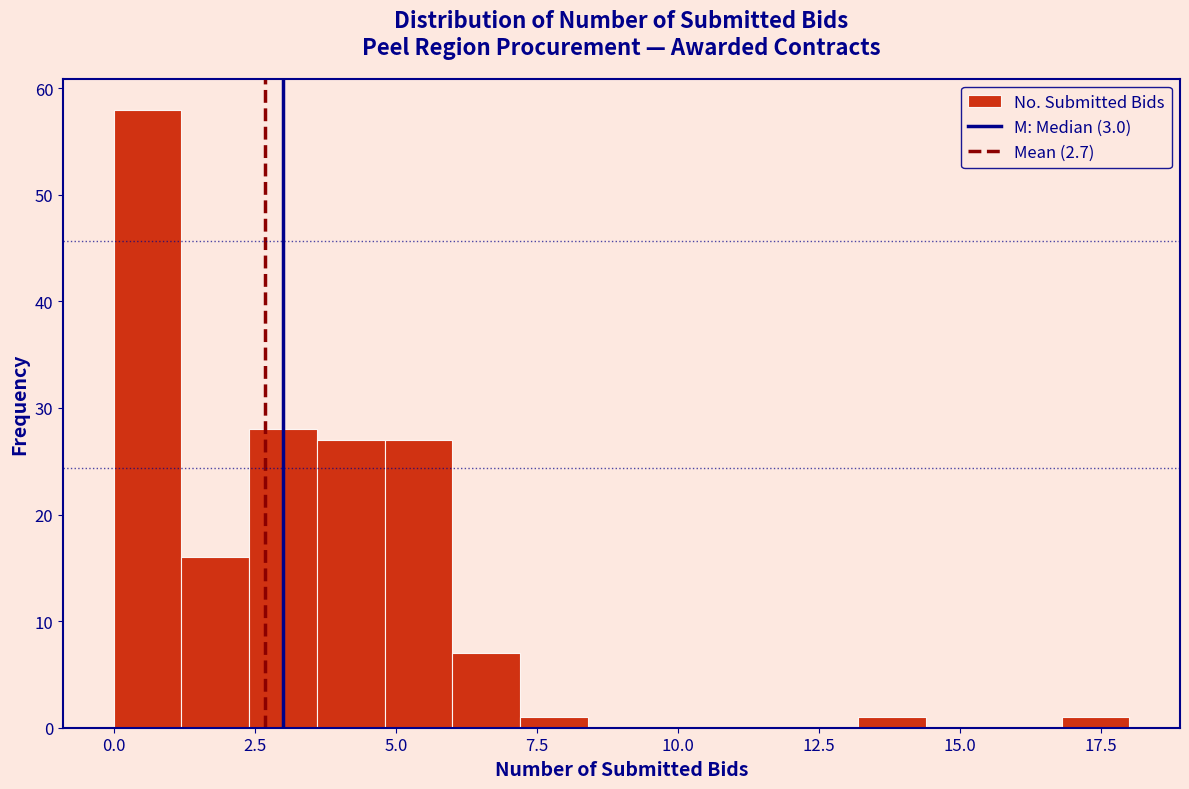

Read against the x-axis, roughly where is the centre of the tallest bar?

0.5